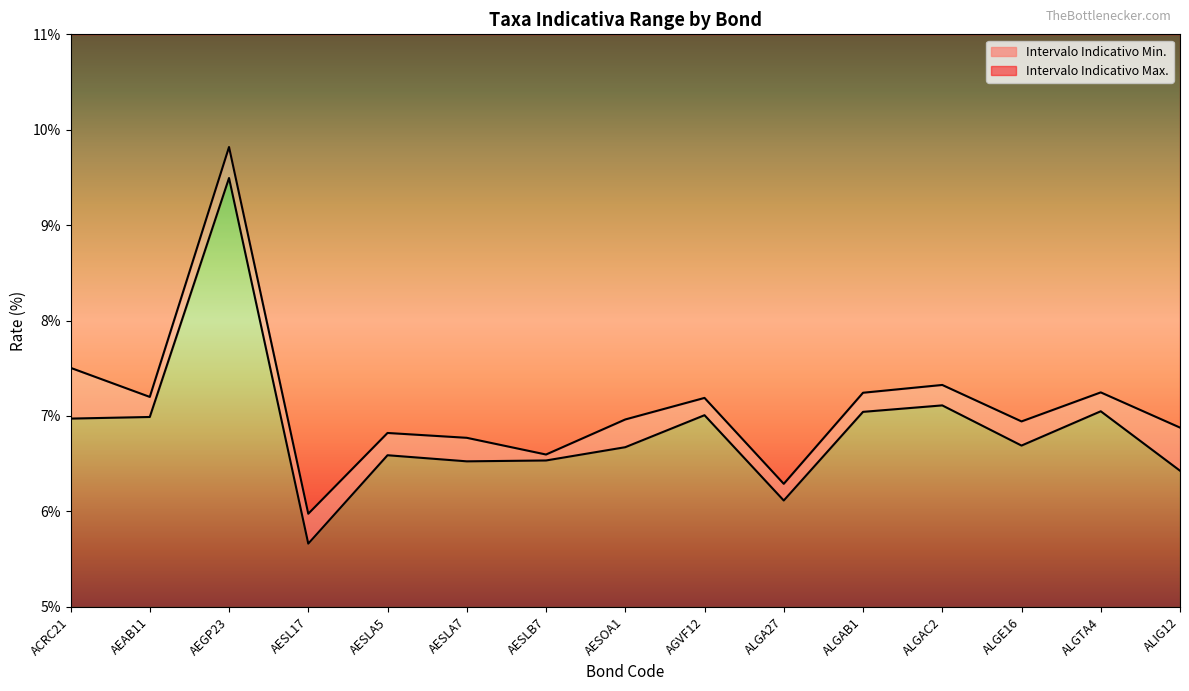

At which category does Intervalo Indicativo Min. reach its first local peak?

AEGP23